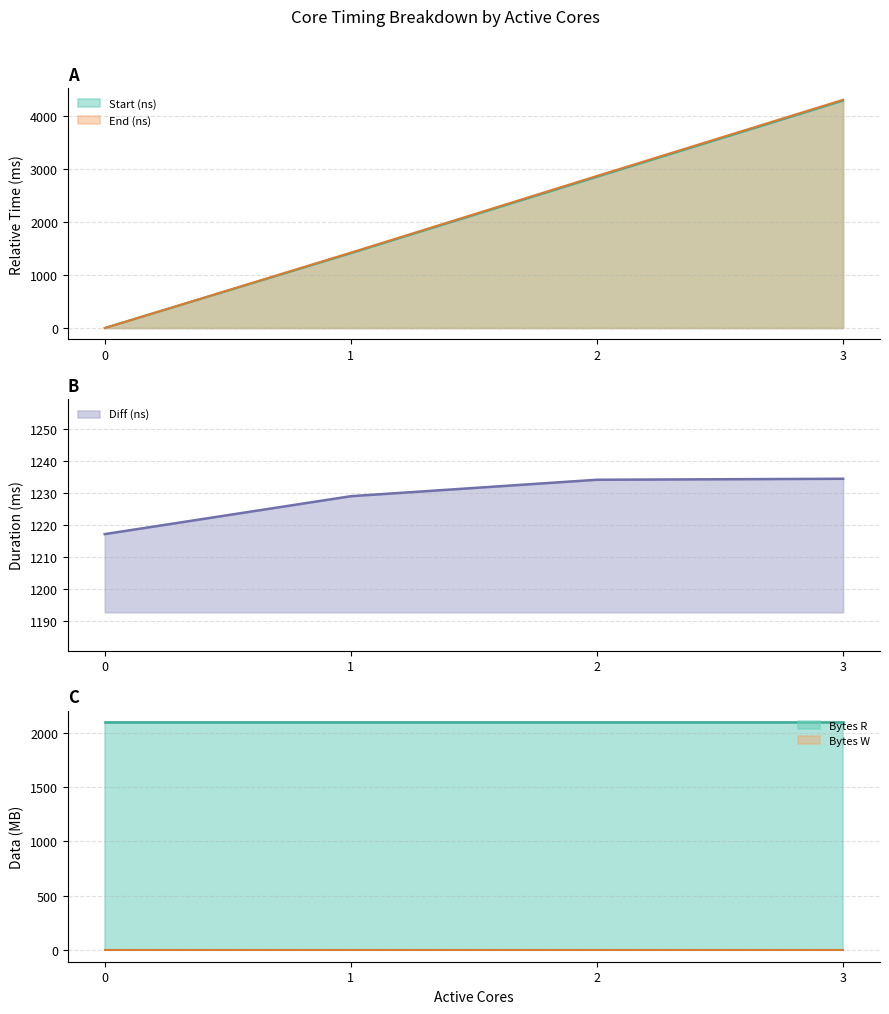

What is the average value of the Start (ns) series?

2136.7